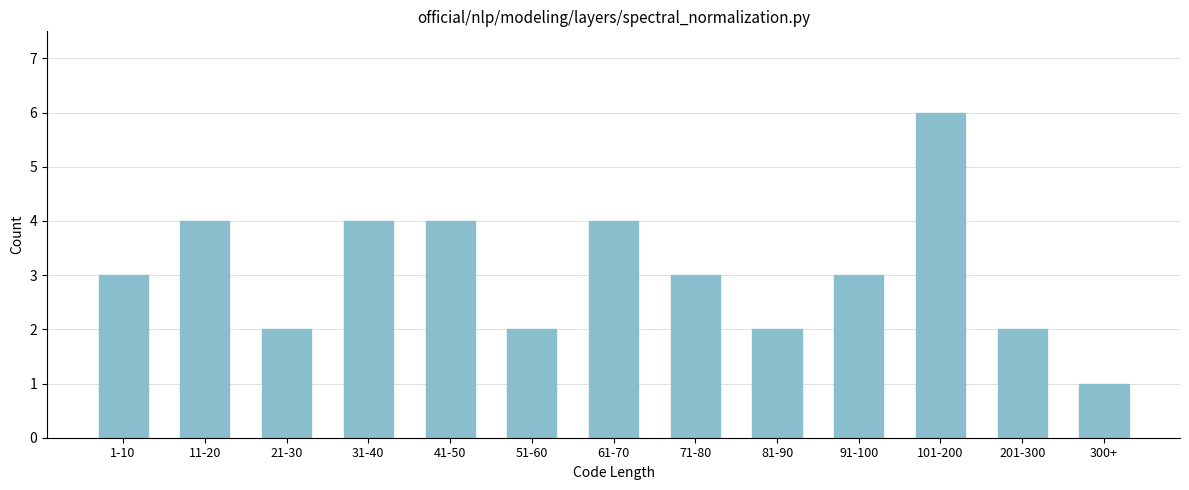

Reading right to left, transcribe all the data shown in this chart.

300+=1	201-300=2	101-200=6	91-100=3	81-90=2	71-80=3	61-70=4	51-60=2	41-50=4	31-40=4	21-30=2	11-20=4	1-10=3